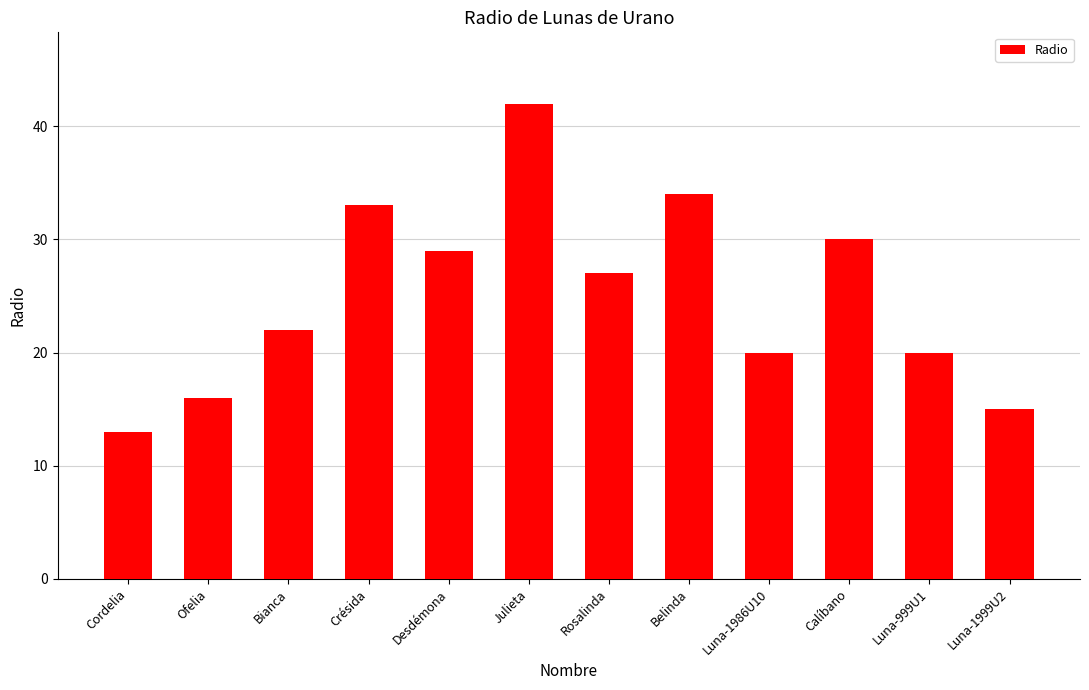

What is the label of the 6th bar from the right?

Rosalinda